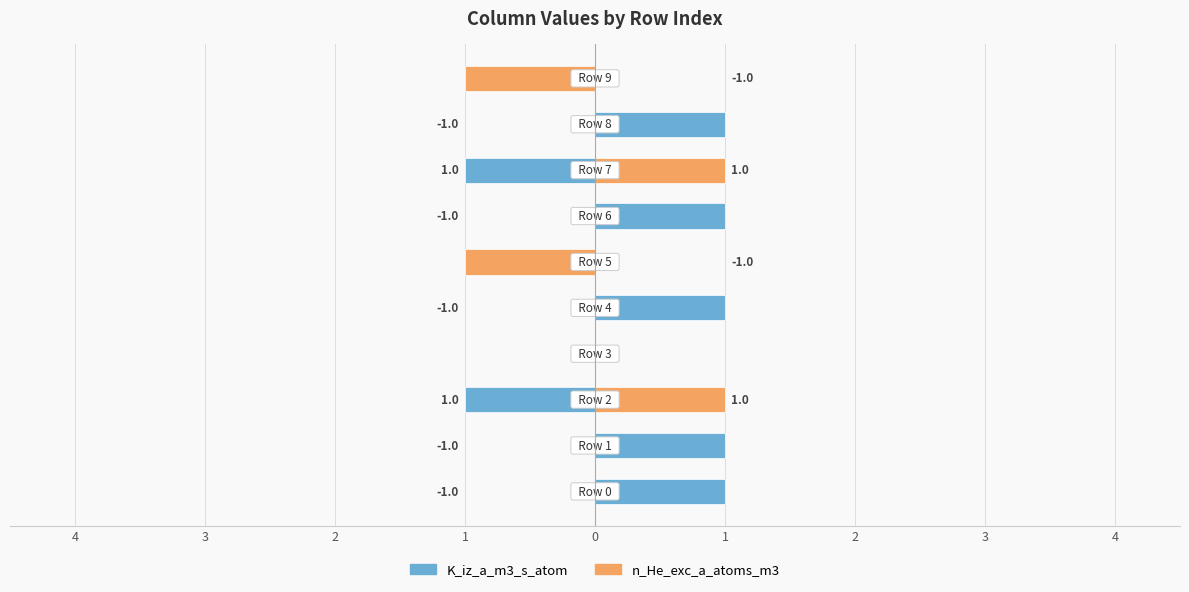

How many groups of bars are there?

10